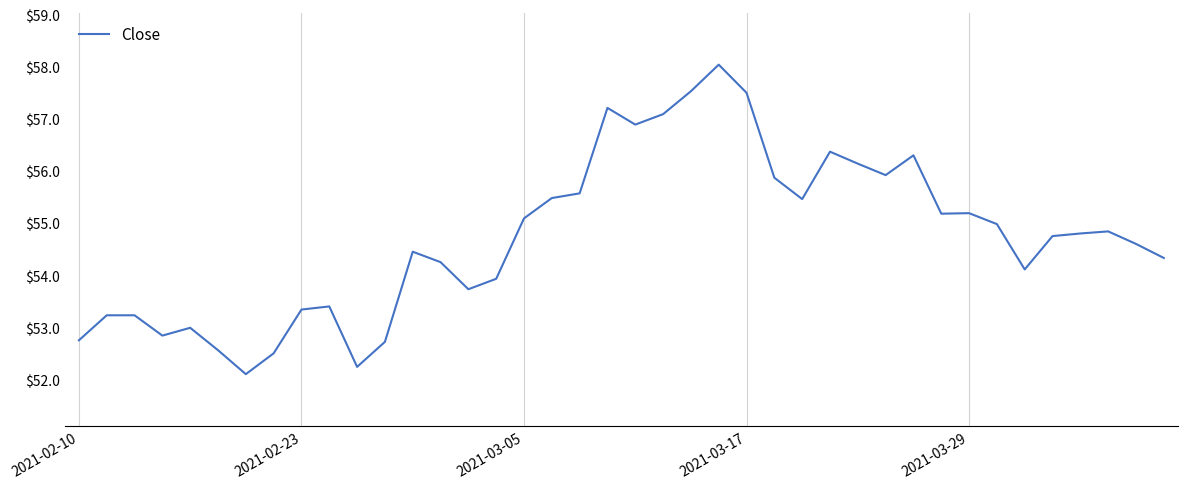

How many lines are shown in the chart?

1